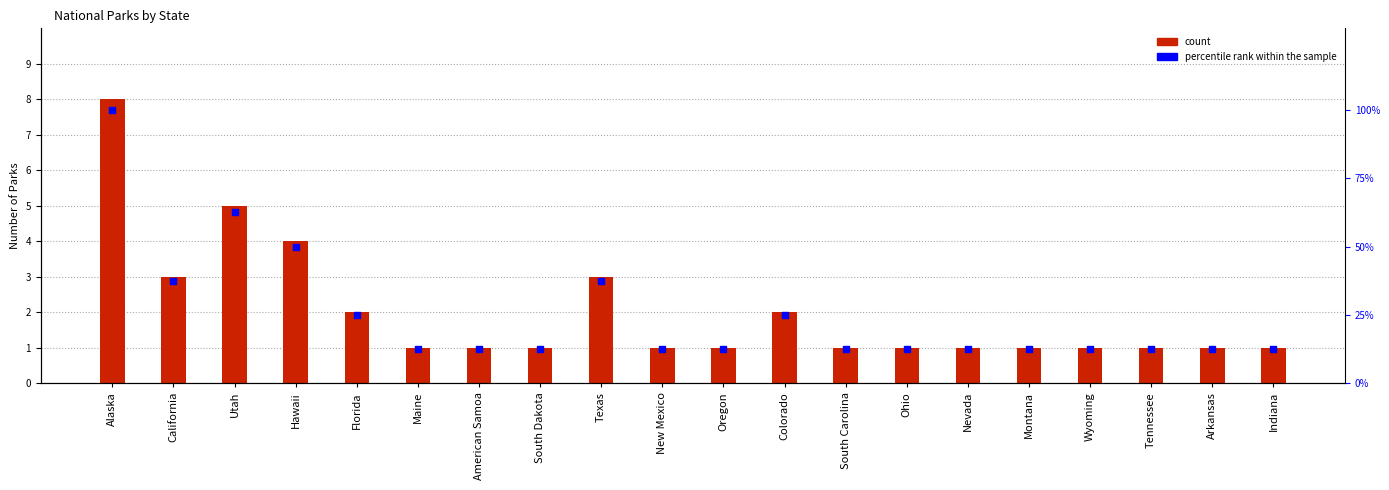

Which series has the largest Y range (max minus min)?

percentile rank